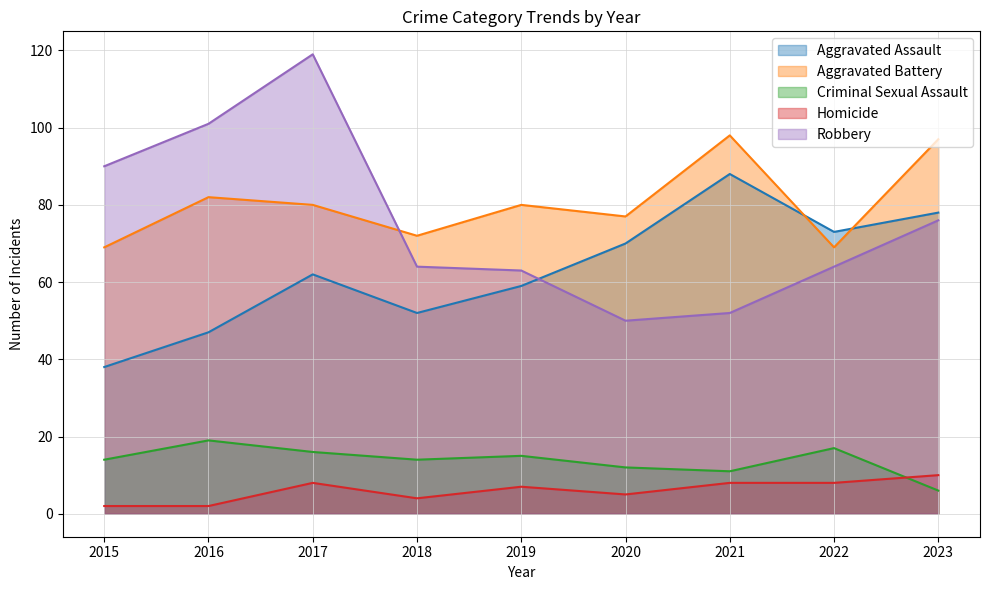

The value of Homicide at 2016 is 2. True or false?

True